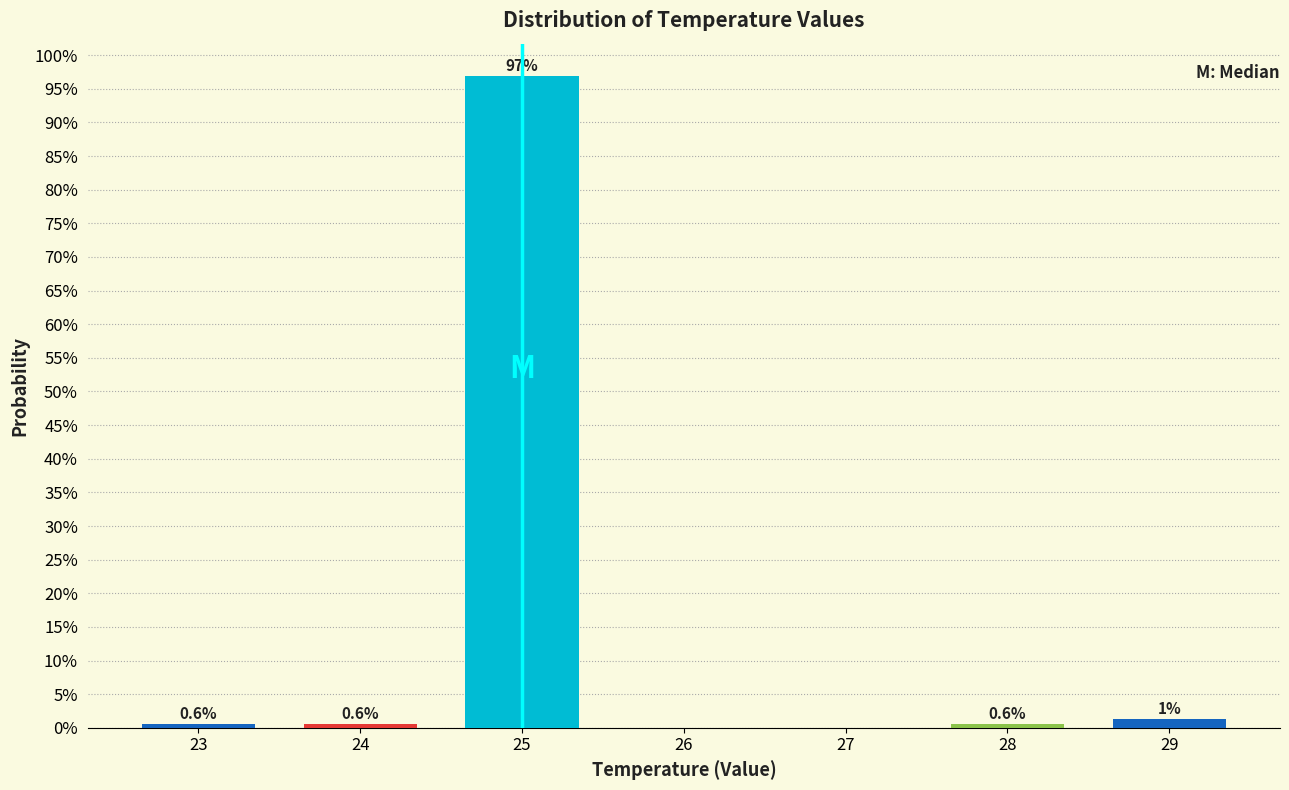

Between 29 and 28, which is larger?

29